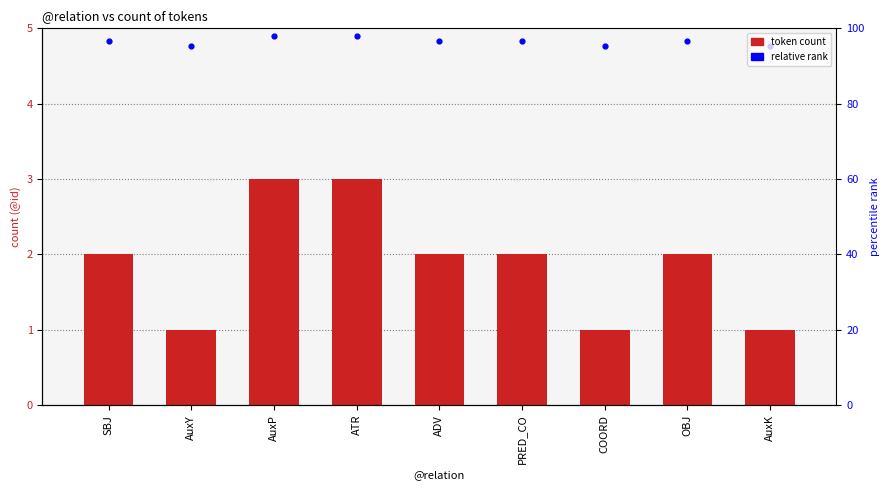

What are all the series names shown in the legend?

token count, relative rank